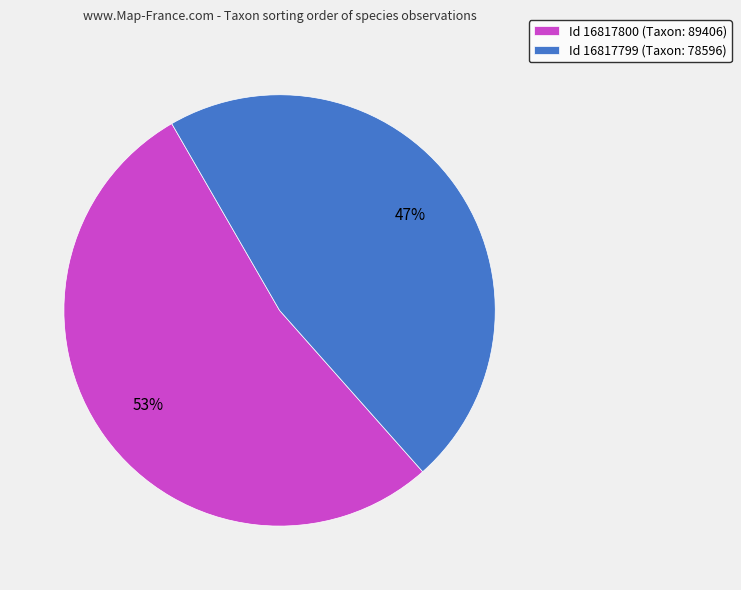

Which slice represents more than half of the pie?

Id 16817800 (Taxon: 89406)